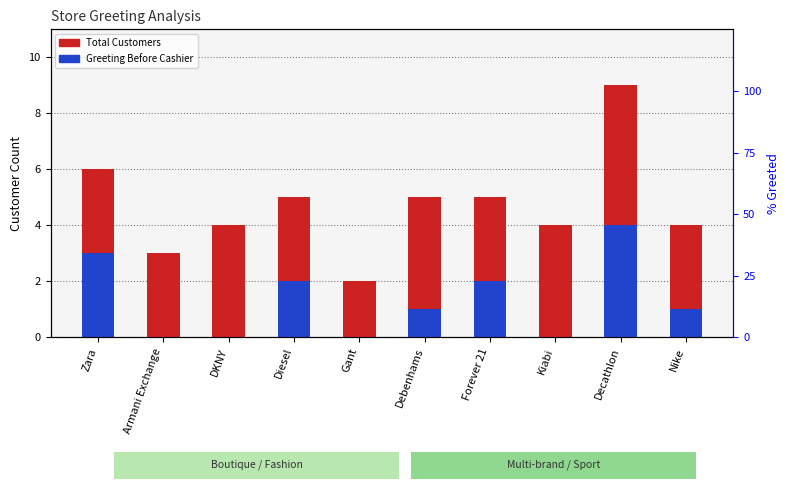

Between Diesel and Decathlon, which series saw the biggest shift?

Total Greeting Customers %